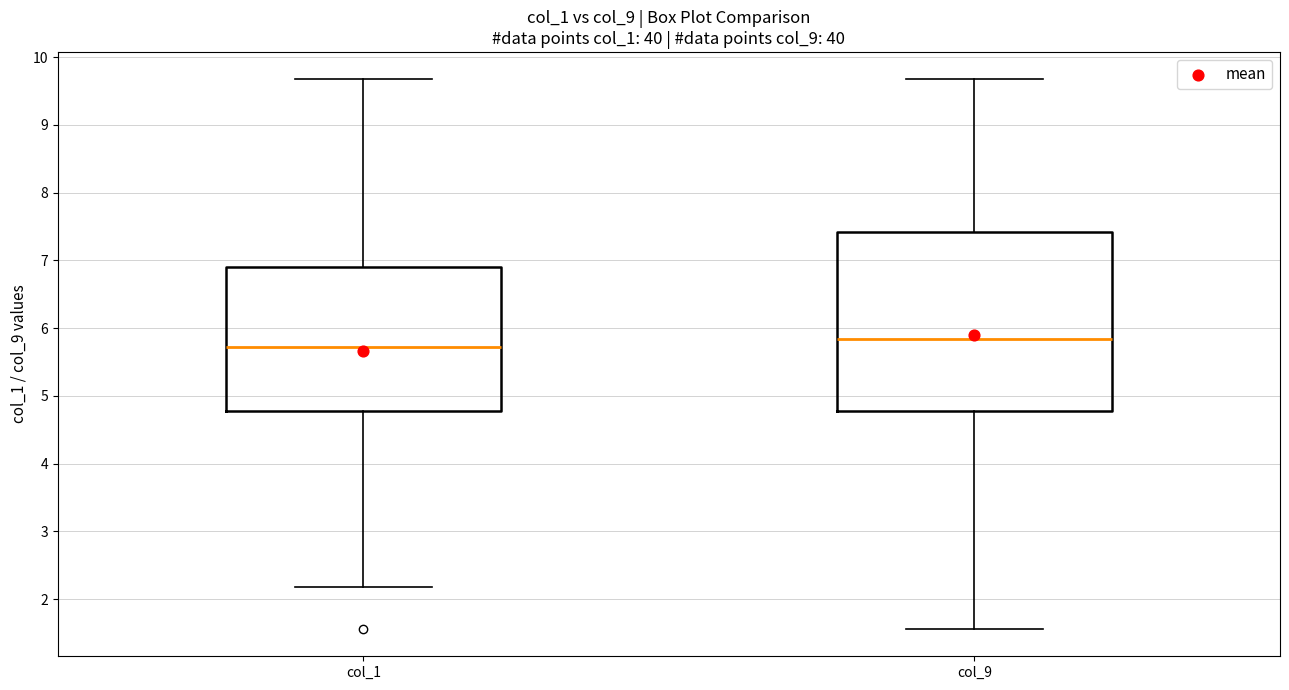

Reading left to right, read every box against the y-axis: the position of its median line, the range the box covers, and the ends of its whiskers. The values are not printed on the chart, so give them approximately, as read against the axis.

col_1: median 5.7, box 4.8 to 6.9, whiskers 2.2 to 9.7
col_9: median 5.8, box 4.8 to 7.4, whiskers 1.6 to 9.7